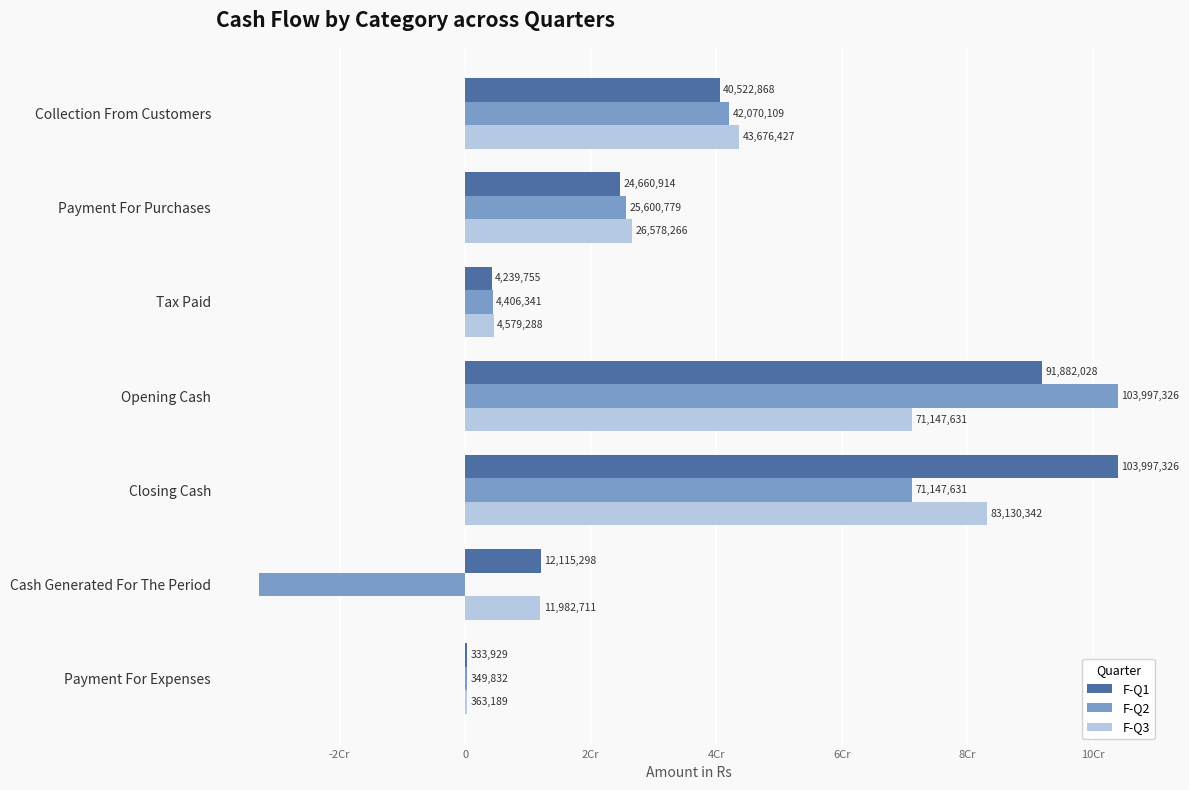

At which label is F-Q2 closest to 35573815?

Collection From Customers